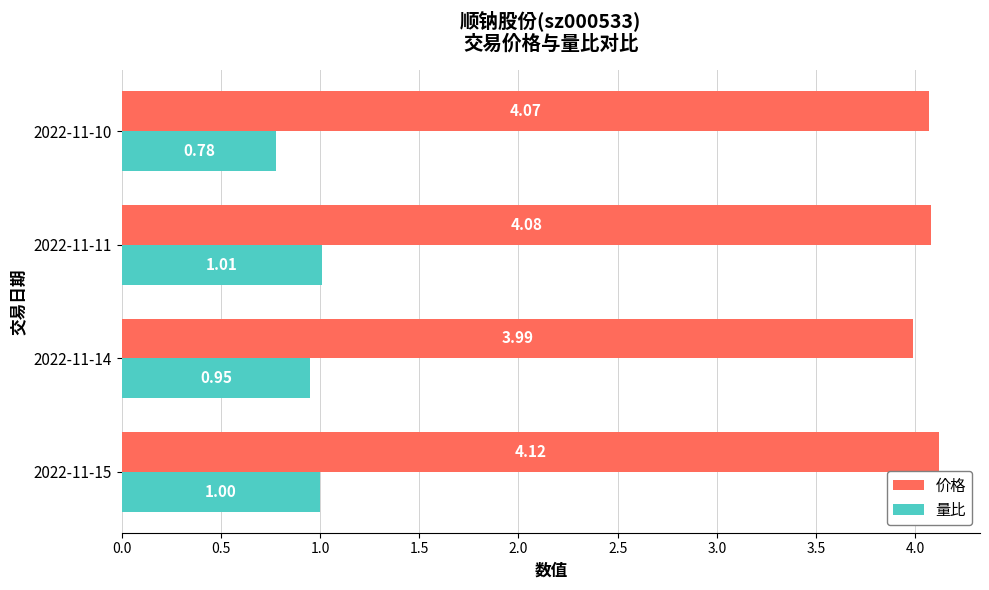

At how many categories does at least one series exceed 2?

4